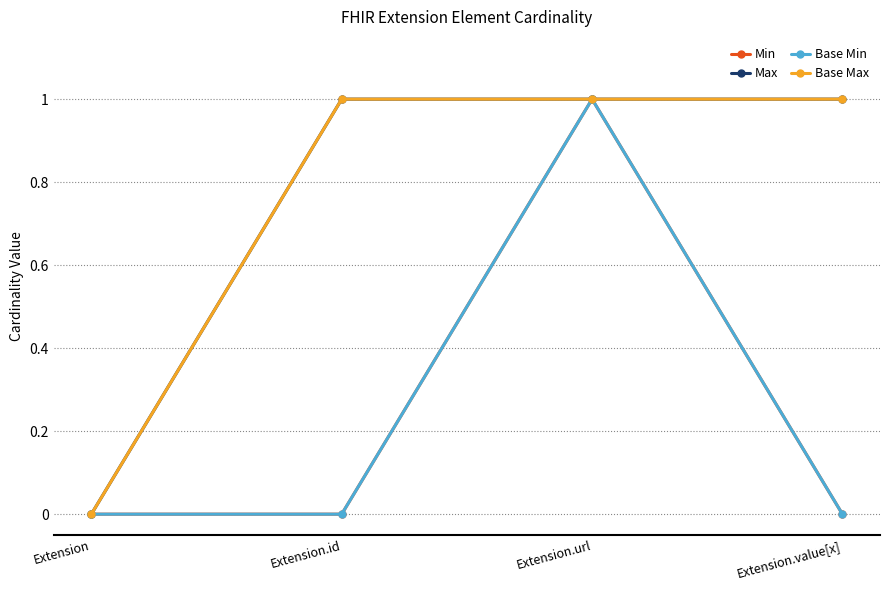

Which series has the largest total across all categories?

Max